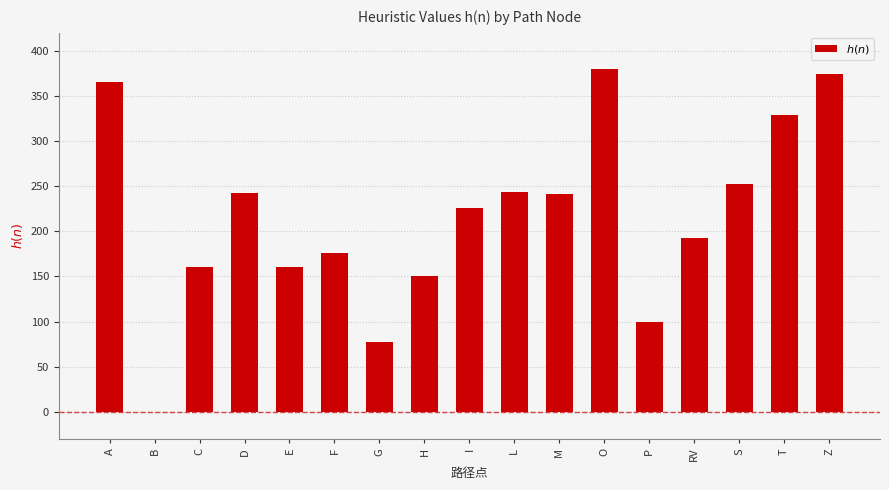

What is the sum of the values at E and P?

261